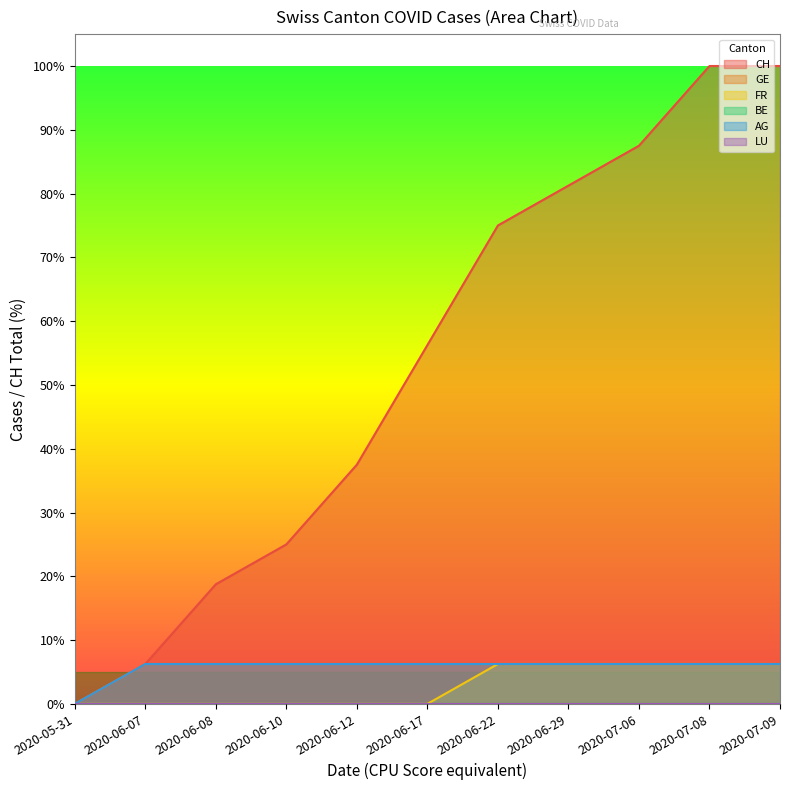

Is it true that CH equals 116.0 at 2020-07-06?

False